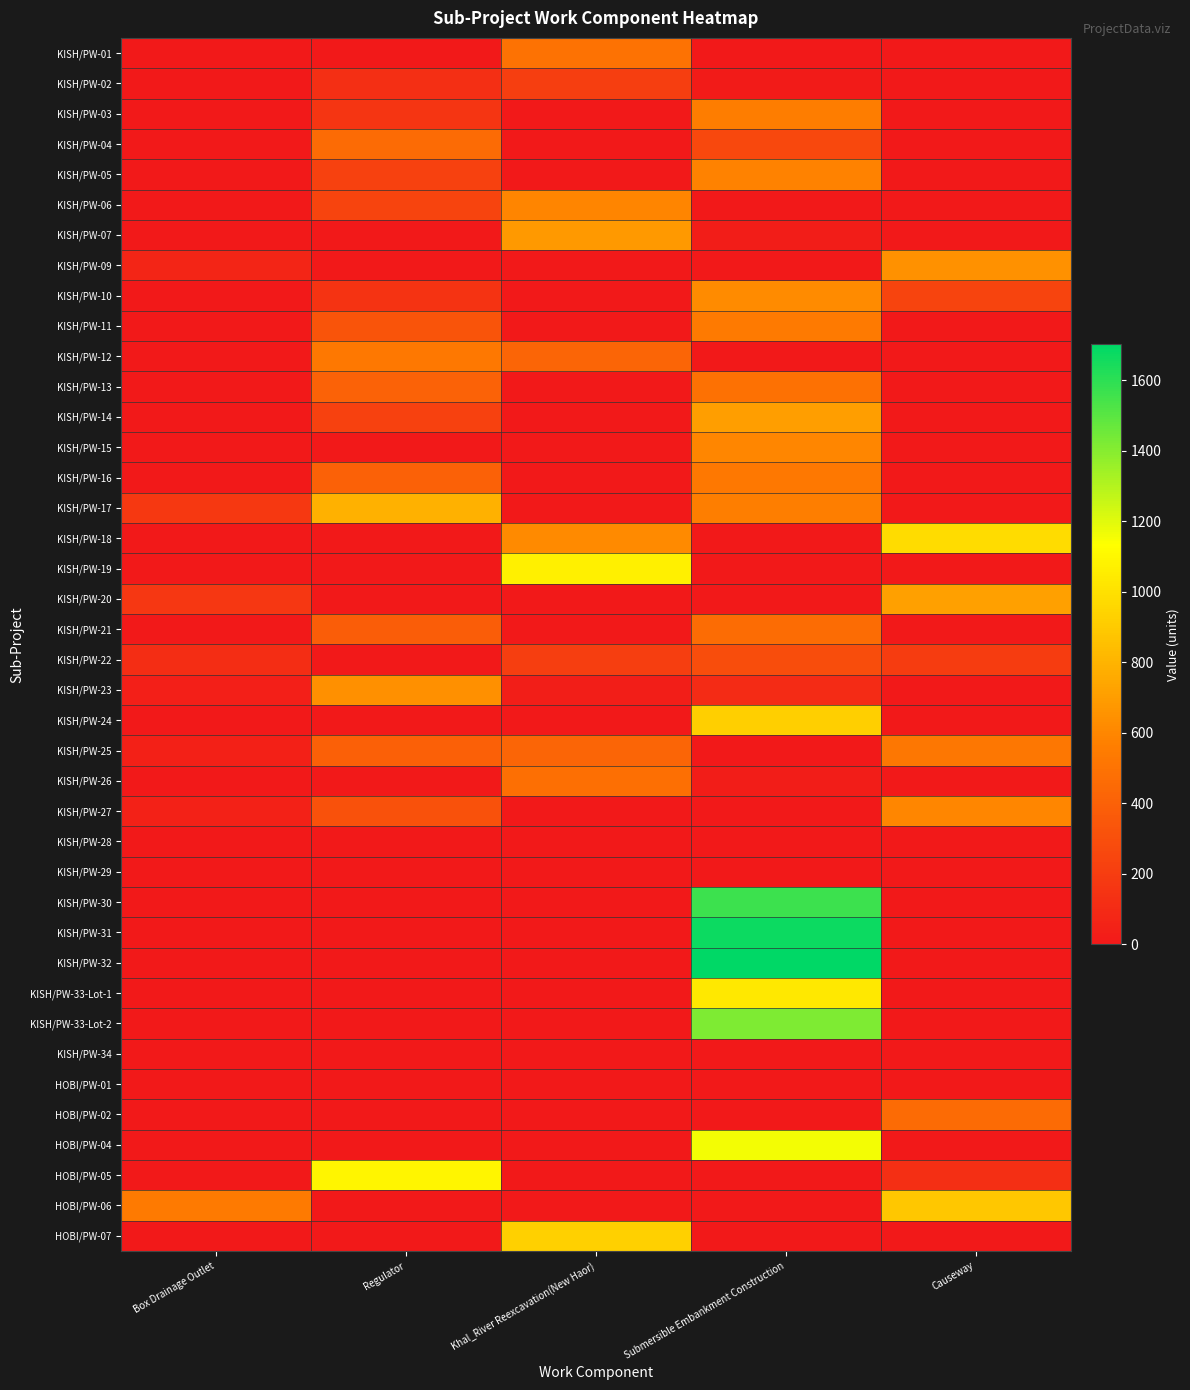

Reading right to left, list all the values displayed in this chart.

KISH/PW-01: Causeway=0.0	Submersible Embankment Construction=0.0	Khal_River Reexcavation(New Haor)=496.6	Regulator=0.0	Box Drainage Outlet=0.0
KISH/PW-02: Causeway=0.0	Submersible Embankment Construction=14.8	Khal_River Reexcavation(New Haor)=211.7	Regulator=123.5	Box Drainage Outlet=0.0
KISH/PW-03: Causeway=0.0	Submersible Embankment Construction=554.5	Khal_River Reexcavation(New Haor)=0.0	Regulator=155.5	Box Drainage Outlet=0.0
KISH/PW-04: Causeway=0.0	Submersible Embankment Construction=264.0	Khal_River Reexcavation(New Haor)=0.0	Regulator=454.0	Box Drainage Outlet=0.0
KISH/PW-05: Causeway=0.0	Submersible Embankment Construction=580.0	Khal_River Reexcavation(New Haor)=0.0	Regulator=220.0	Box Drainage Outlet=0.0
KISH/PW-06: Causeway=0.0	Submersible Embankment Construction=0.0	Khal_River Reexcavation(New Haor)=597.0	Regulator=243.0	Box Drainage Outlet=0.0
KISH/PW-07: Causeway=0.0	Submersible Embankment Construction=23.0	Khal_River Reexcavation(New Haor)=680.0	Regulator=0.0	Box Drainage Outlet=0.0
KISH/PW-09: Causeway=645.0	Submersible Embankment Construction=0.0	Khal_River Reexcavation(New Haor)=0.0	Regulator=0.0	Box Drainage Outlet=70.0
KISH/PW-10: Causeway=243.0	Submersible Embankment Construction=623.0	Khal_River Reexcavation(New Haor)=0.0	Regulator=150.0	Box Drainage Outlet=0.0
KISH/PW-11: Causeway=0.0	Submersible Embankment Construction=540.0	Khal_River Reexcavation(New Haor)=0.0	Regulator=326.4	Box Drainage Outlet=0.0
KISH/PW-12: Causeway=0.0	Submersible Embankment Construction=0.0	Khal_River Reexcavation(New Haor)=422.6	Regulator=530.8	Box Drainage Outlet=0.0
KISH/PW-13: Causeway=0.0	Submersible Embankment Construction=490.0	Khal_River Reexcavation(New Haor)=0.0	Regulator=410.0	Box Drainage Outlet=0.0
KISH/PW-14: Causeway=0.0	Submersible Embankment Construction=705.4	Khal_River Reexcavation(New Haor)=0.0	Regulator=219.6	Box Drainage Outlet=0.0
KISH/PW-15: Causeway=0.0	Submersible Embankment Construction=600.0	Khal_River Reexcavation(New Haor)=0.0	Regulator=0.0	Box Drainage Outlet=0.0
KISH/PW-16: Causeway=0.0	Submersible Embankment Construction=531.3	Khal_River Reexcavation(New Haor)=0.0	Regulator=404.5	Box Drainage Outlet=0.0
KISH/PW-17: Causeway=0.0	Submersible Embankment Construction=561.0	Khal_River Reexcavation(New Haor)=0.0	Regulator=790.2	Box Drainage Outlet=177.4
KISH/PW-18: Causeway=982.0	Submersible Embankment Construction=0.0	Khal_River Reexcavation(New Haor)=615.0	Regulator=0.0	Box Drainage Outlet=0.0
KISH/PW-19: Causeway=0.0	Submersible Embankment Construction=0.0	Khal_River Reexcavation(New Haor)=1065.0	Regulator=0.0	Box Drainage Outlet=0.0
KISH/PW-20: Causeway=712.0	Submersible Embankment Construction=0.0	Khal_River Reexcavation(New Haor)=0.0	Regulator=0.0	Box Drainage Outlet=171.0
KISH/PW-21: Causeway=0.0	Submersible Embankment Construction=463.5	Khal_River Reexcavation(New Haor)=0.0	Regulator=385.0	Box Drainage Outlet=0.0
KISH/PW-22: Causeway=195.0	Submersible Embankment Construction=290.0	Khal_River Reexcavation(New Haor)=210.0	Regulator=0.0	Box Drainage Outlet=116.0
KISH/PW-23: Causeway=0.0	Submersible Embankment Construction=105.3	Khal_River Reexcavation(New Haor)=32.6	Regulator=640.7	Box Drainage Outlet=39.5
KISH/PW-24: Causeway=0.0	Submersible Embankment Construction=918.6	Khal_River Reexcavation(New Haor)=0.0	Regulator=0.0	Box Drainage Outlet=0.0
KISH/PW-25: Causeway=520.0	Submersible Embankment Construction=0.0	Khal_River Reexcavation(New Haor)=425.0	Regulator=397.0	Box Drainage Outlet=44.0
KISH/PW-26: Causeway=0.0	Submersible Embankment Construction=23.0	Khal_River Reexcavation(New Haor)=479.0	Regulator=0.0	Box Drainage Outlet=0.0
KISH/PW-27: Causeway=600.0	Submersible Embankment Construction=0.0	Khal_River Reexcavation(New Haor)=0.0	Regulator=314.0	Box Drainage Outlet=49.0
KISH/PW-28: Causeway=0.0	Submersible Embankment Construction=0.0	Khal_River Reexcavation(New Haor)=0.0	Regulator=0.0	Box Drainage Outlet=0.0
KISH/PW-29: Causeway=0.0	Submersible Embankment Construction=0.0	Khal_River Reexcavation(New Haor)=0.0	Regulator=0.0	Box Drainage Outlet=0.0
KISH/PW-30: Causeway=0.0	Submersible Embankment Construction=1566.0	Khal_River Reexcavation(New Haor)=0.0	Regulator=0.0	Box Drainage Outlet=0.0
KISH/PW-31: Causeway=0.0	Submersible Embankment Construction=1674.0	Khal_River Reexcavation(New Haor)=0.0	Regulator=0.0	Box Drainage Outlet=0.0
KISH/PW-32: Causeway=0.0	Submersible Embankment Construction=1702.0	Khal_River Reexcavation(New Haor)=0.0	Regulator=0.0	Box Drainage Outlet=0.0
KISH/PW-33-Lot-1: Causeway=0.0	Submersible Embankment Construction=1036.8	Khal_River Reexcavation(New Haor)=0.0	Regulator=0.0	Box Drainage Outlet=0.0
KISH/PW-33-Lot-2: Causeway=0.0	Submersible Embankment Construction=1417.0	Khal_River Reexcavation(New Haor)=0.0	Regulator=0.0	Box Drainage Outlet=0.0
KISH/PW-34: Causeway=0.0	Submersible Embankment Construction=0.0	Khal_River Reexcavation(New Haor)=0.0	Regulator=0.0	Box Drainage Outlet=0.0
HOBI/PW-01: Causeway=0.0	Submersible Embankment Construction=0.0	Khal_River Reexcavation(New Haor)=0.0	Regulator=0.0	Box Drainage Outlet=0.0
HOBI/PW-02: Causeway=456.0	Submersible Embankment Construction=0.0	Khal_River Reexcavation(New Haor)=0.0	Regulator=0.0	Box Drainage Outlet=0.0
HOBI/PW-04: Causeway=0.0	Submersible Embankment Construction=1161.5	Khal_River Reexcavation(New Haor)=0.0	Regulator=0.0	Box Drainage Outlet=0.0
HOBI/PW-05: Causeway=125.0	Submersible Embankment Construction=0.0	Khal_River Reexcavation(New Haor)=0.0	Regulator=1092.0	Box Drainage Outlet=0.0
HOBI/PW-06: Causeway=886.0	Submersible Embankment Construction=0.0	Khal_River Reexcavation(New Haor)=0.0	Regulator=0.0	Box Drainage Outlet=540.0
HOBI/PW-07: Causeway=0.0	Submersible Embankment Construction=0.0	Khal_River Reexcavation(New Haor)=926.8	Regulator=0.0	Box Drainage Outlet=0.0